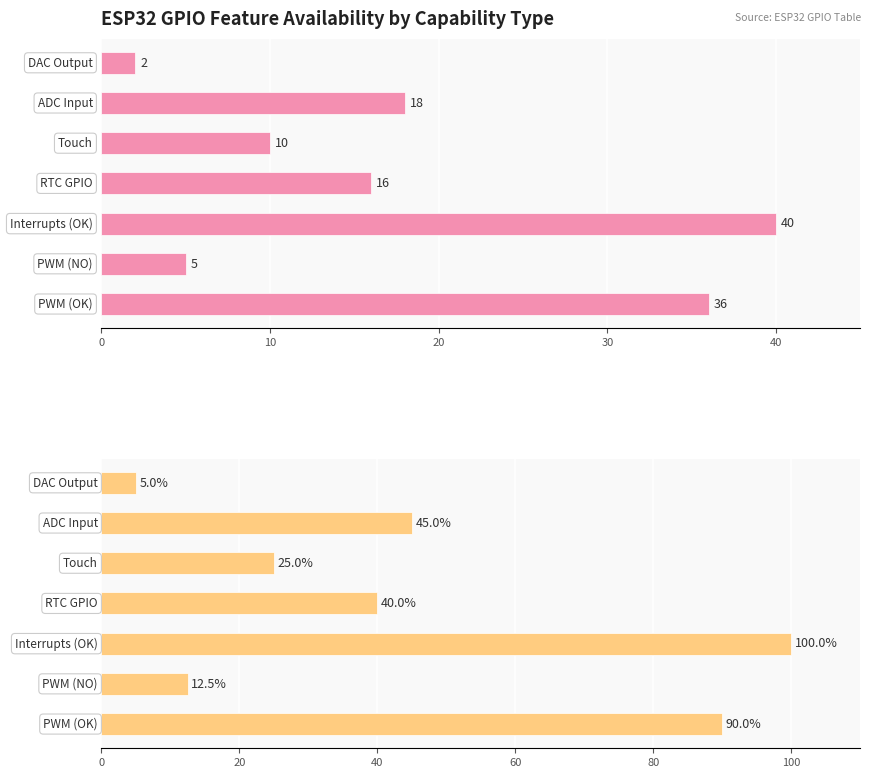

Between 40 and 6, which series saw the biggest shift?

Percentage of GPIO pins with feature